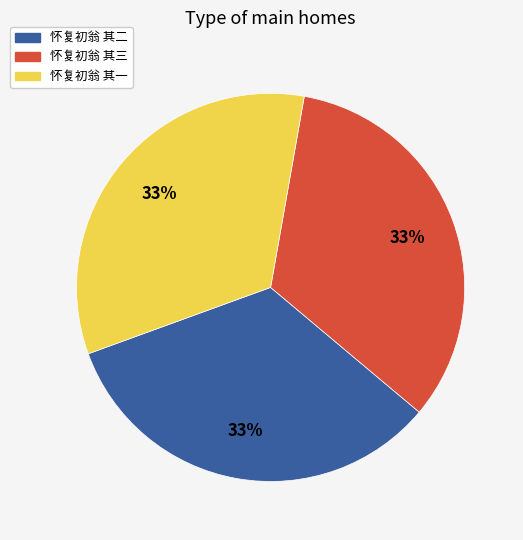

Combined, do 怀复初翁 其一 and 怀复初翁 其二 account for over 50%?

Yes